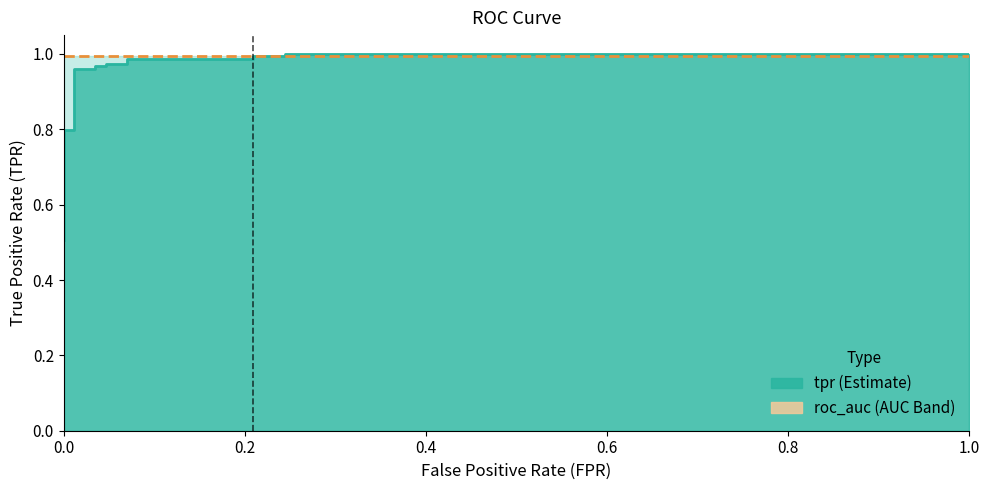

True or false: ROC AUC line and TPR line intersect in this chart.

True